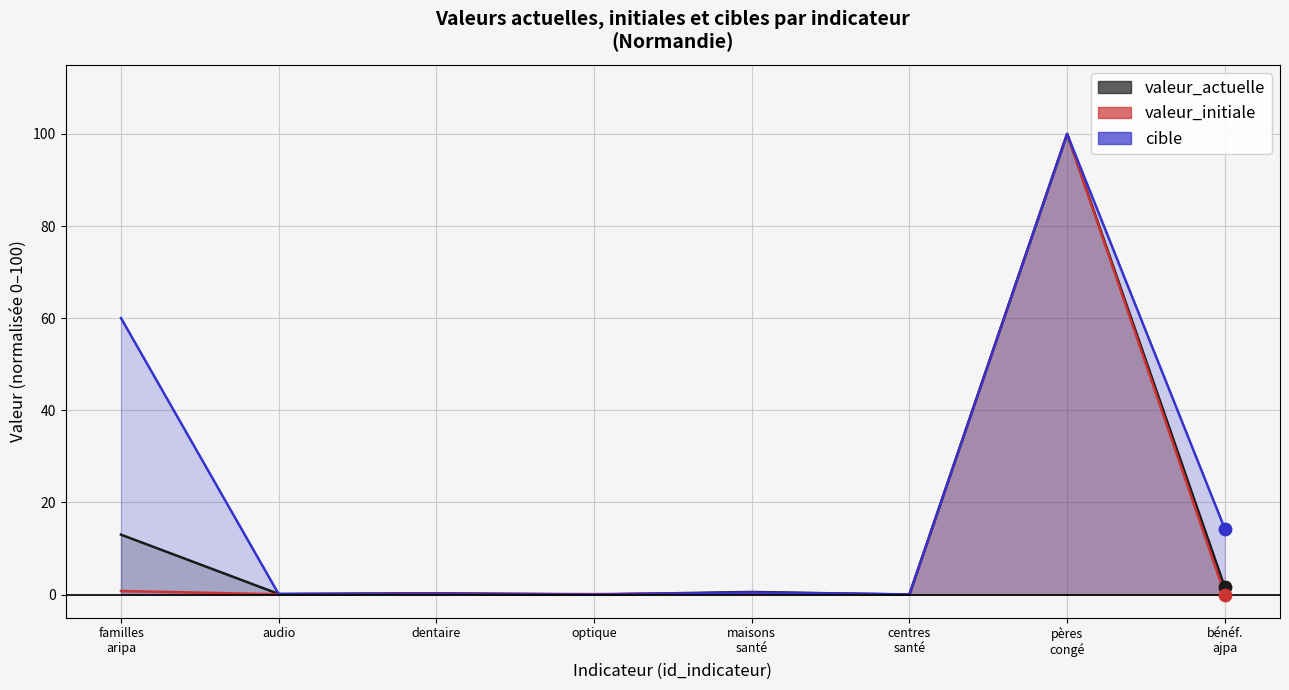

Which series contains the lowest Y value?

valeur_actuelle